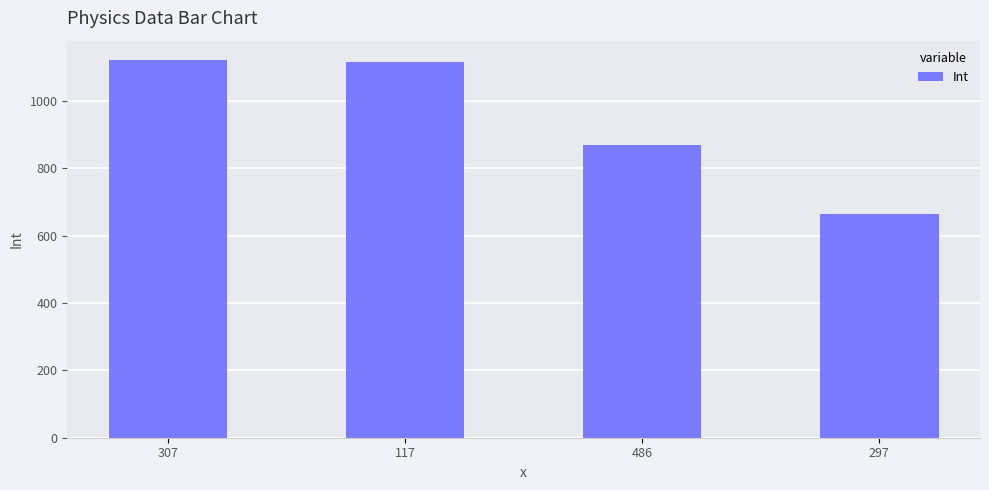

What position from the left is 307?

1